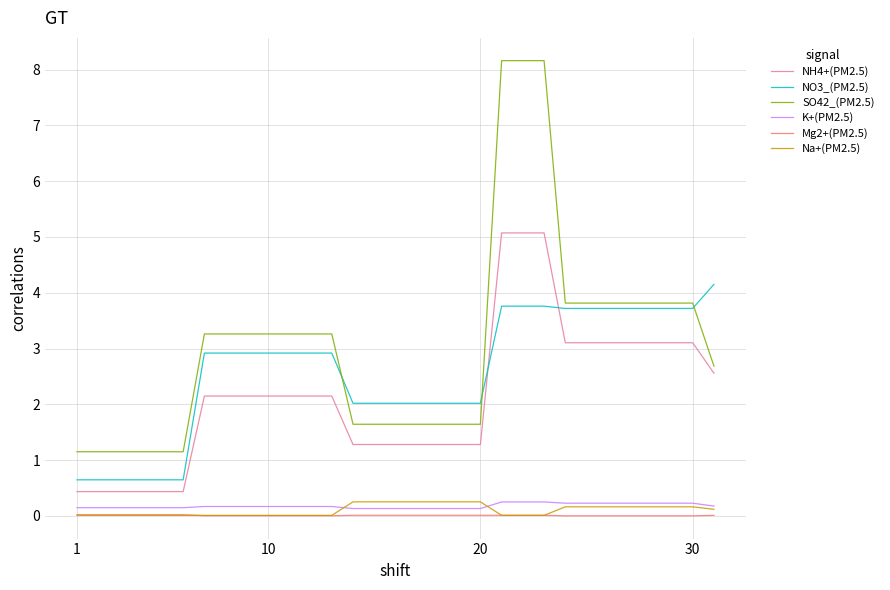

Which series has the largest total across all categories?

SO42_(PM2.5)